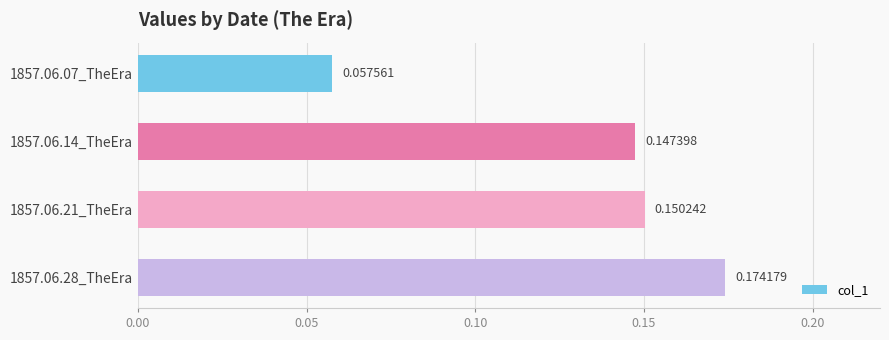

Rank the categories by value from highest to lowest.

1857.06.28_TheEra, 1857.06.21_TheEra, 1857.06.14_TheEra, 1857.06.07_TheEra